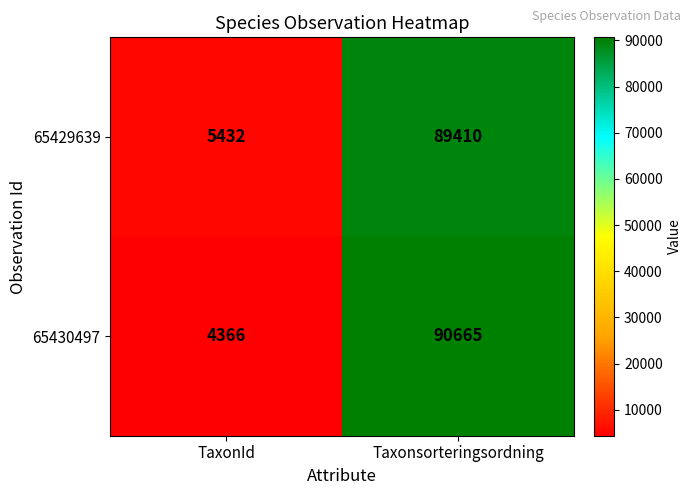

What is the total value across all series at TaxonId?

9798